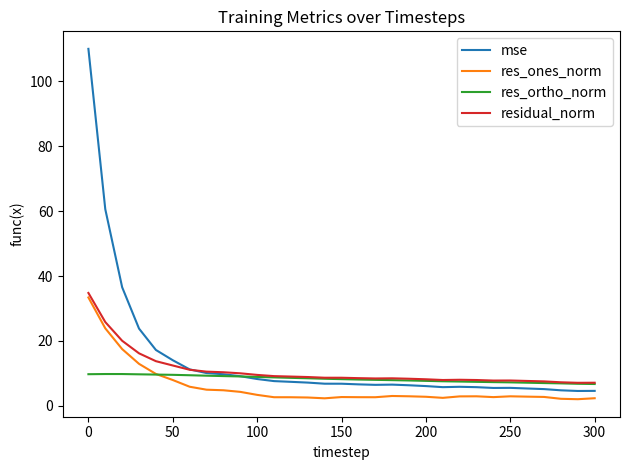

Which series has the widest spread of values?

mse